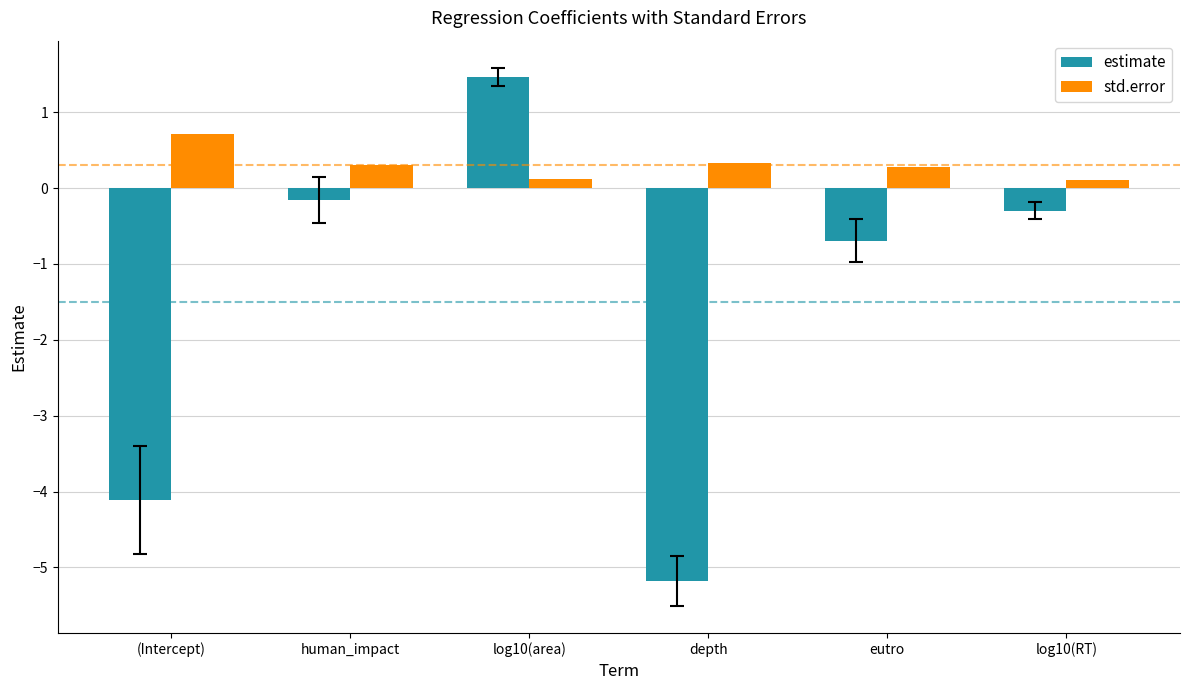

Reading left to right, list all the values displayed in this chart.

estimate: -4.1	-0.2	1.5	-5.2	-0.7	-0.3
std.error: 0.7	0.3	0.1	0.3	0.3	0.1